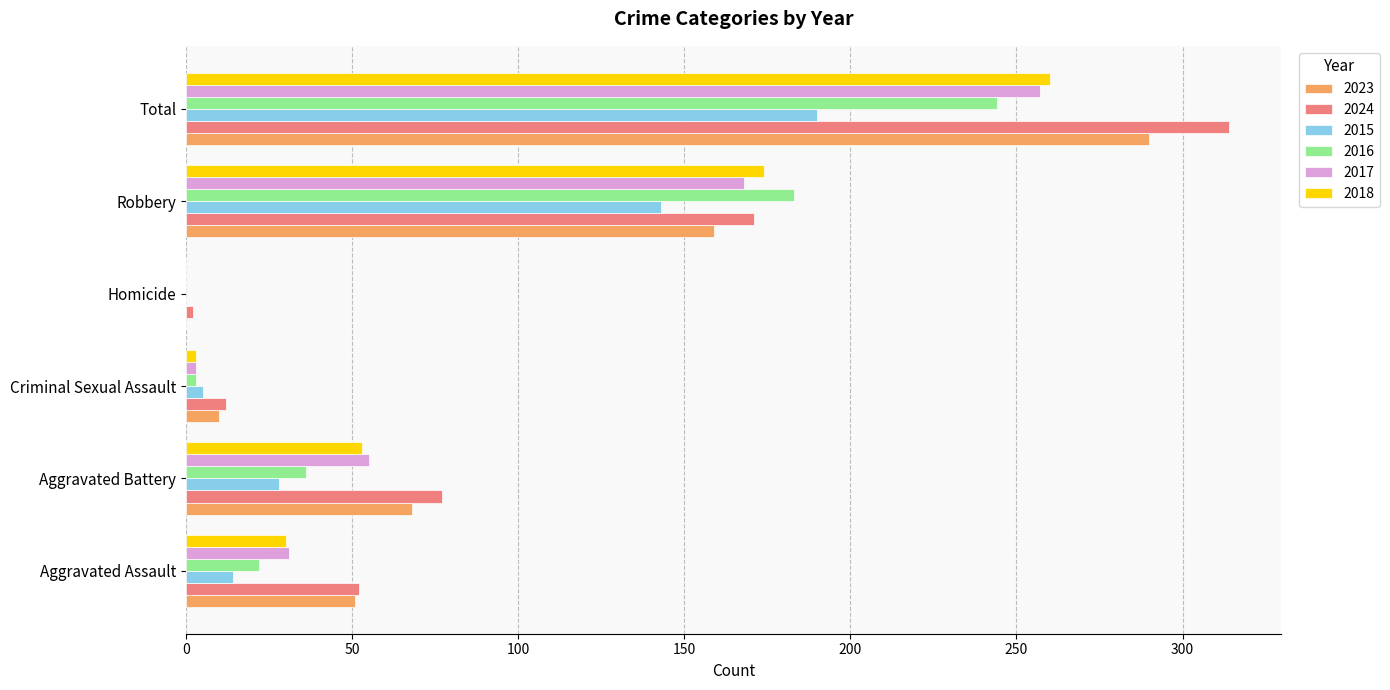

Between Aggravated Battery and Total, which series saw the biggest shift?

2024